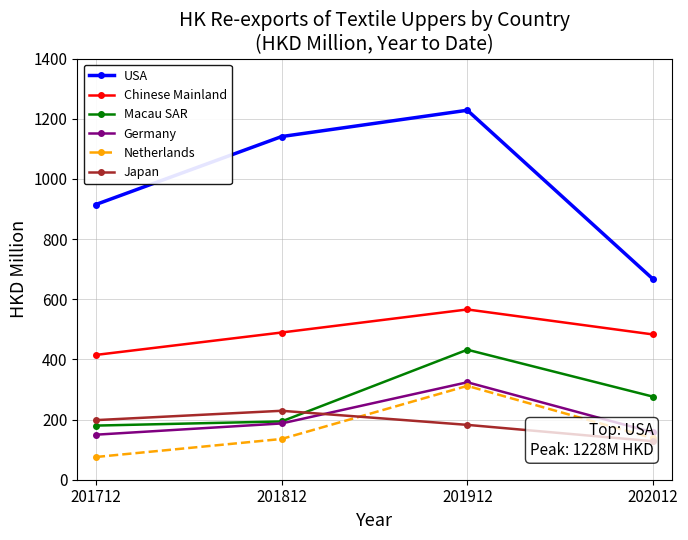

True or false: Netherlands and Chinese Mainland cross at least once.

False